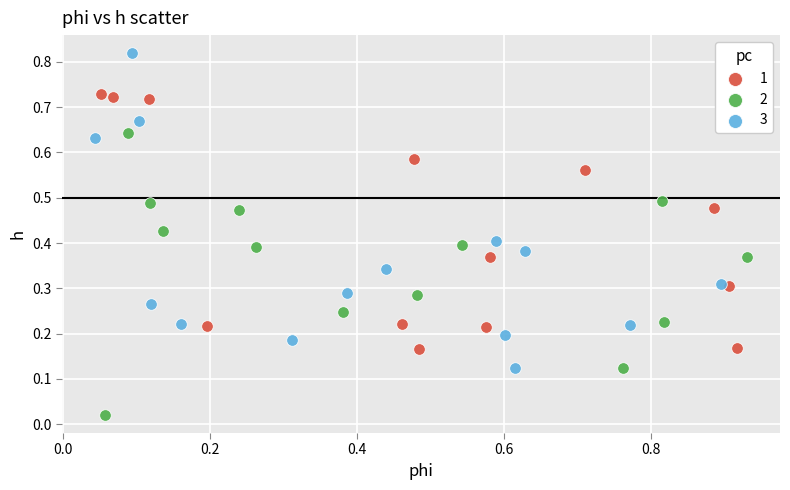

Which series contains the highest Y value?

3